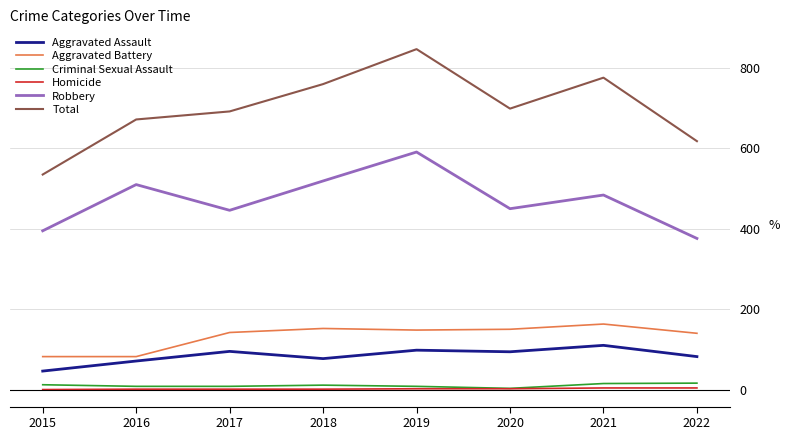

Between 2018 and 2022, which series saw the biggest shift?

Robbery